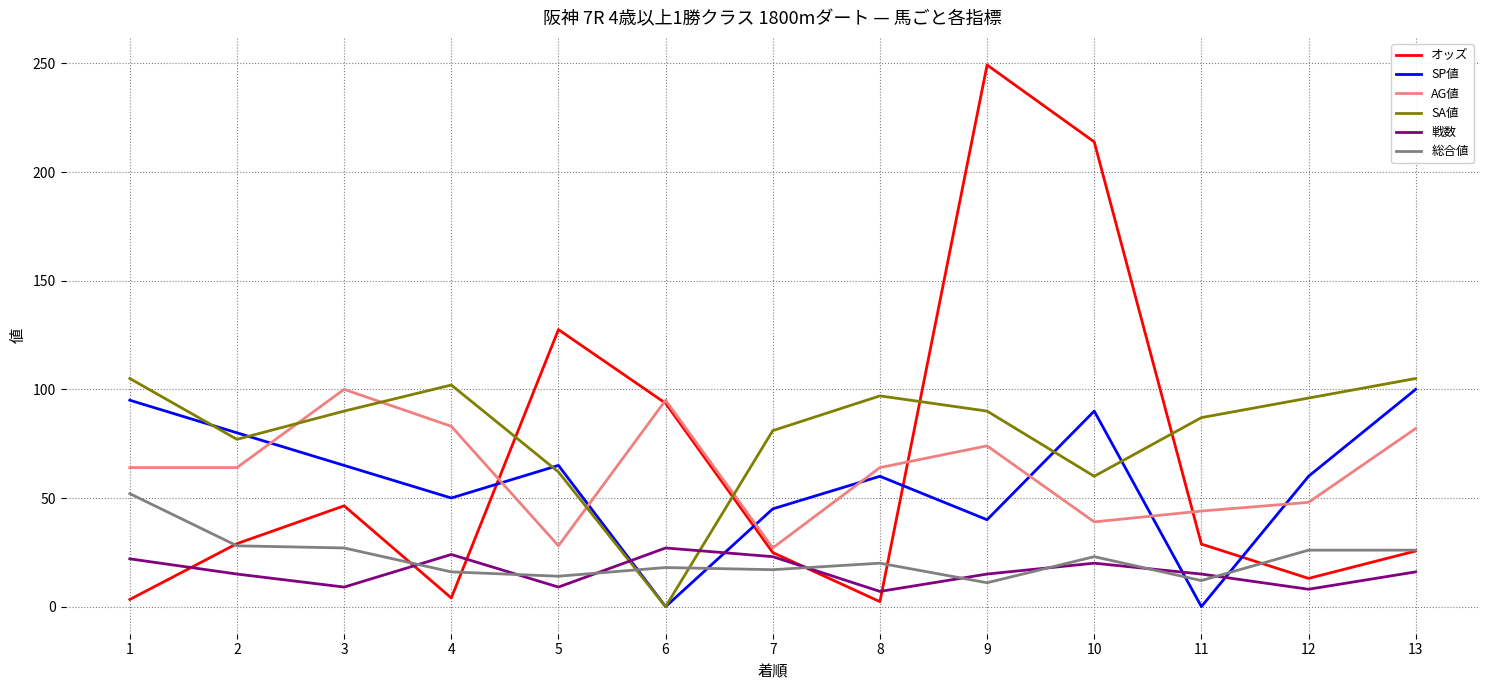

The value of 戦数 at 4 is 24.0. True or false?

True